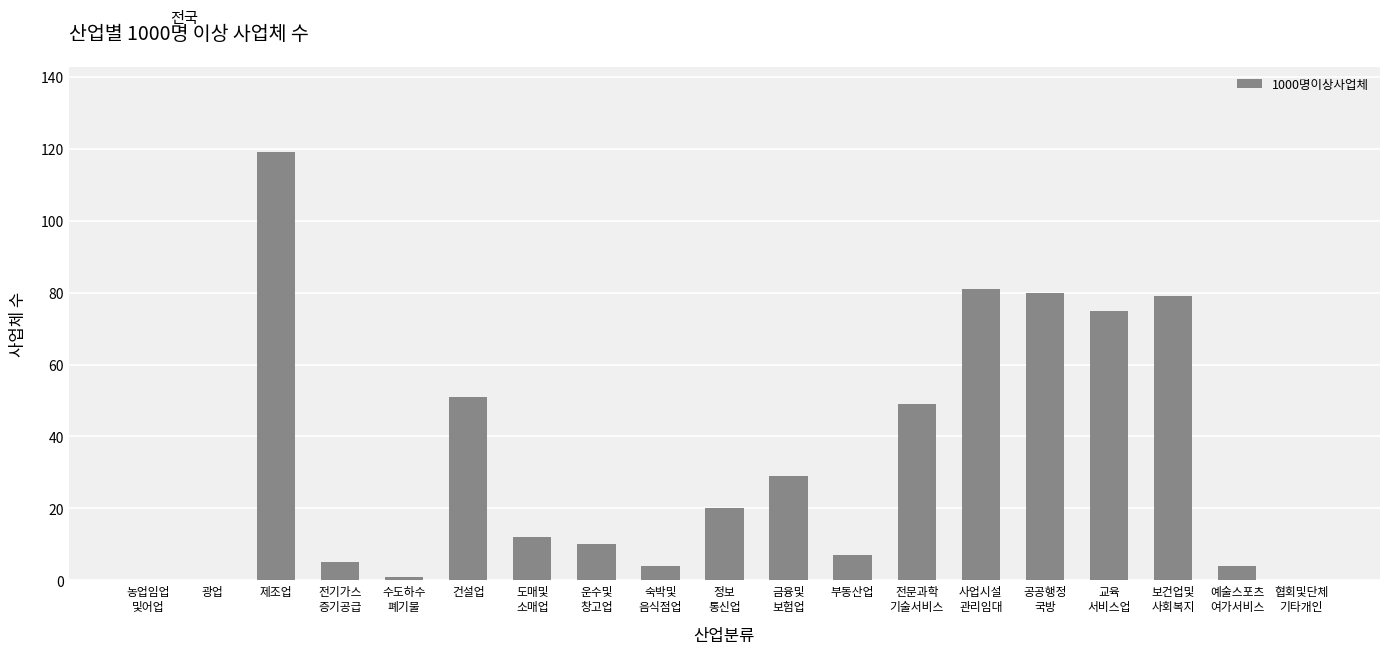

What is the average value?

33